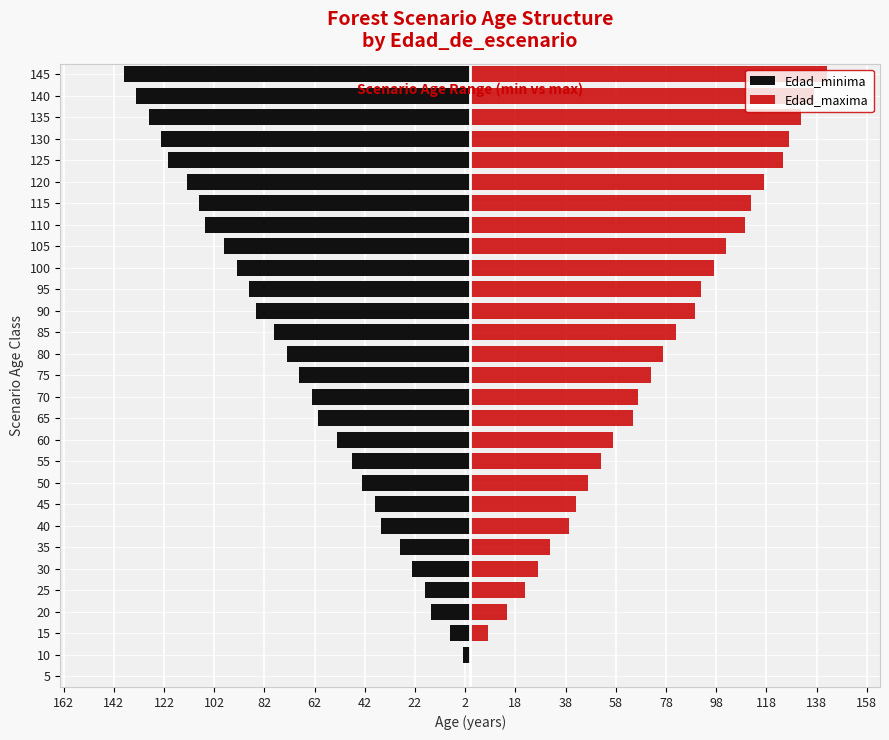

Is the value of Edad_minima at 115 greater than the value of Edad_maxima at 115?

No